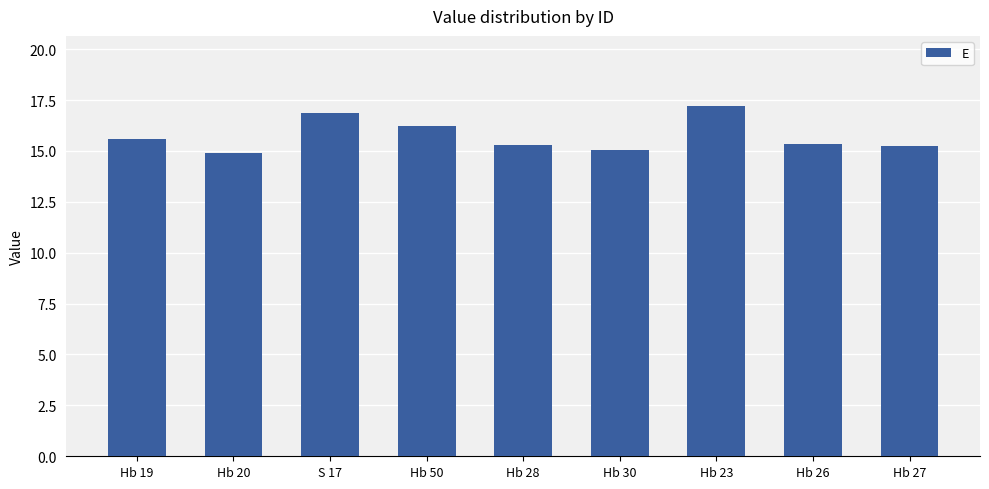

Count the number of data series in this chart.

1